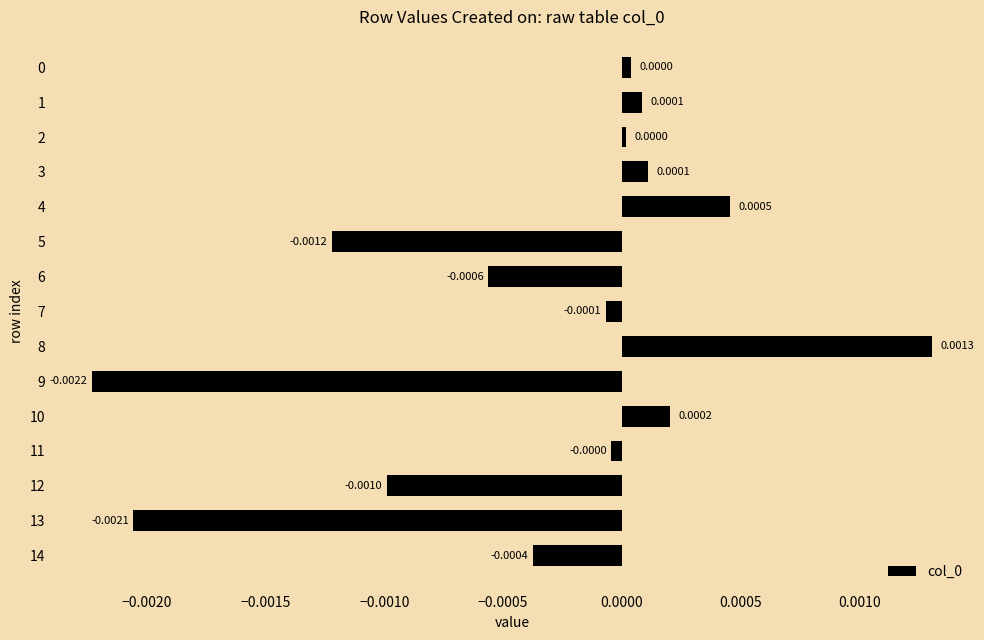

Which category has the lowest value across all series?

9